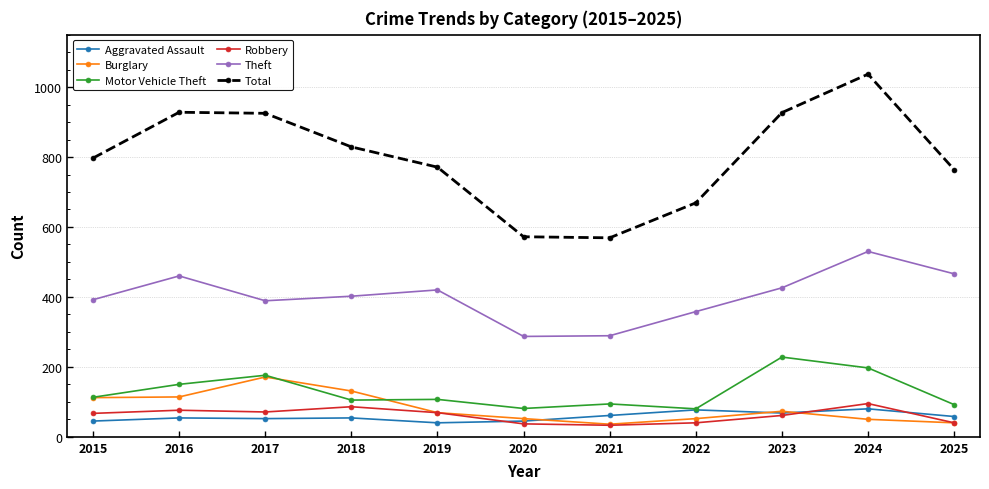

What is the value of the Theft point at the 11th from the left?

466